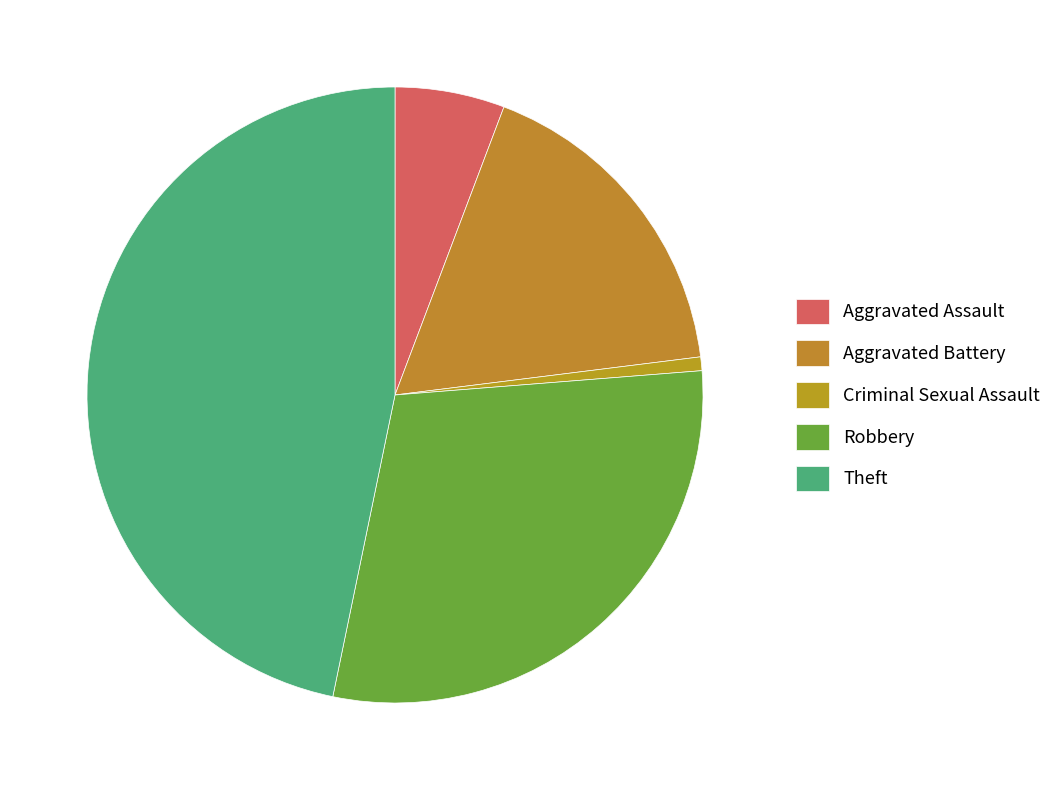

To the nearest percent, what is the average slice percentage?

20%